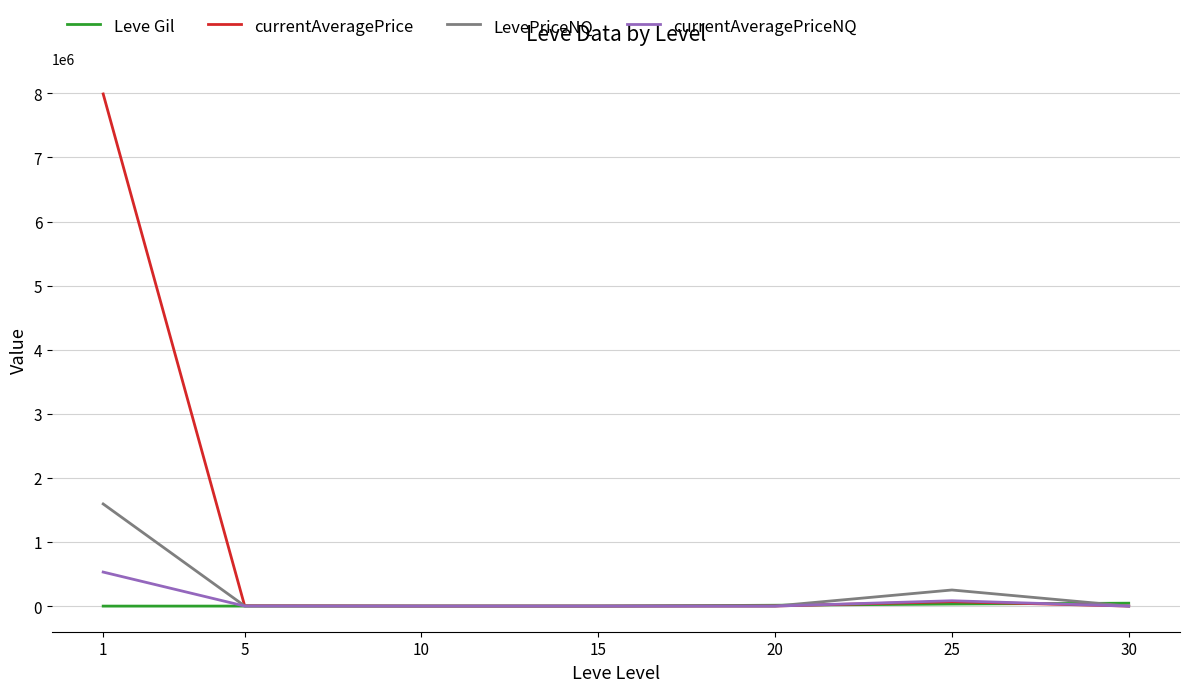

What are all the series names shown in the legend?

Leve Gil, currentAveragePrice, LevePriceNQ, currentAveragePriceNQ